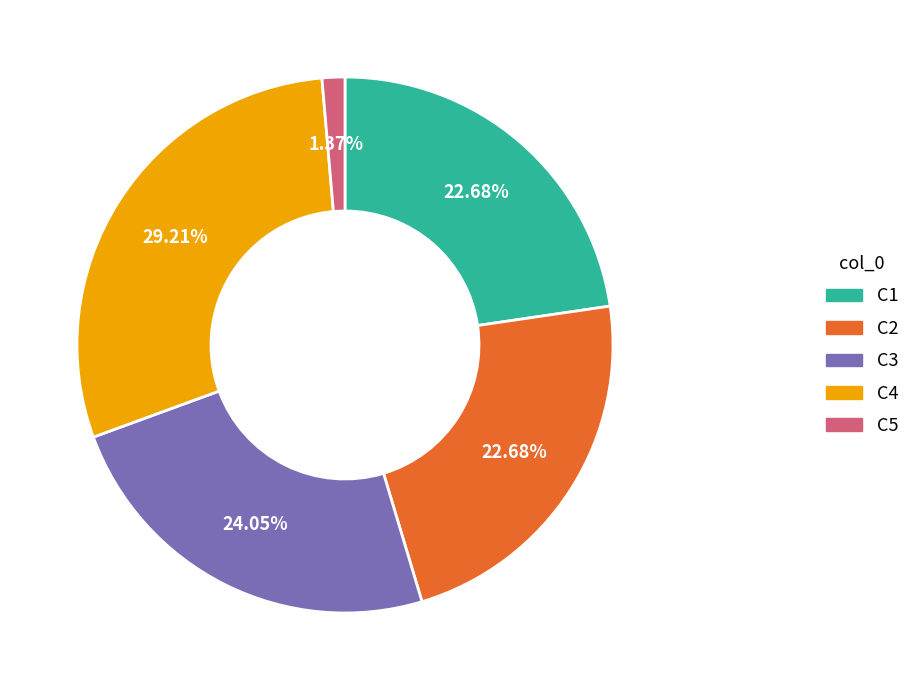

To the nearest percent, what is the average slice percentage?

20%